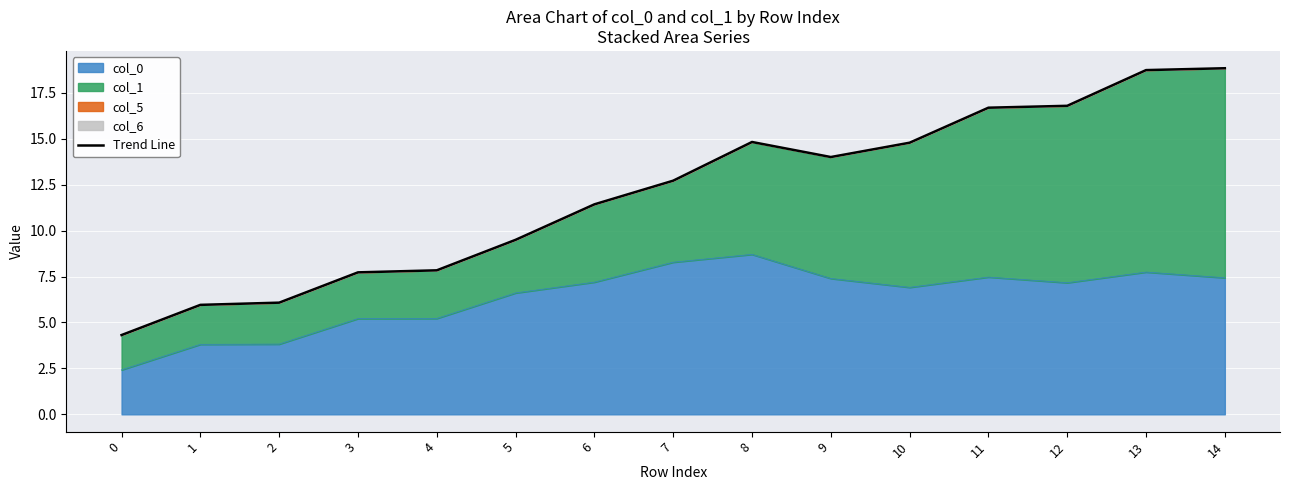

Between 3 and 14, which is larger?

14